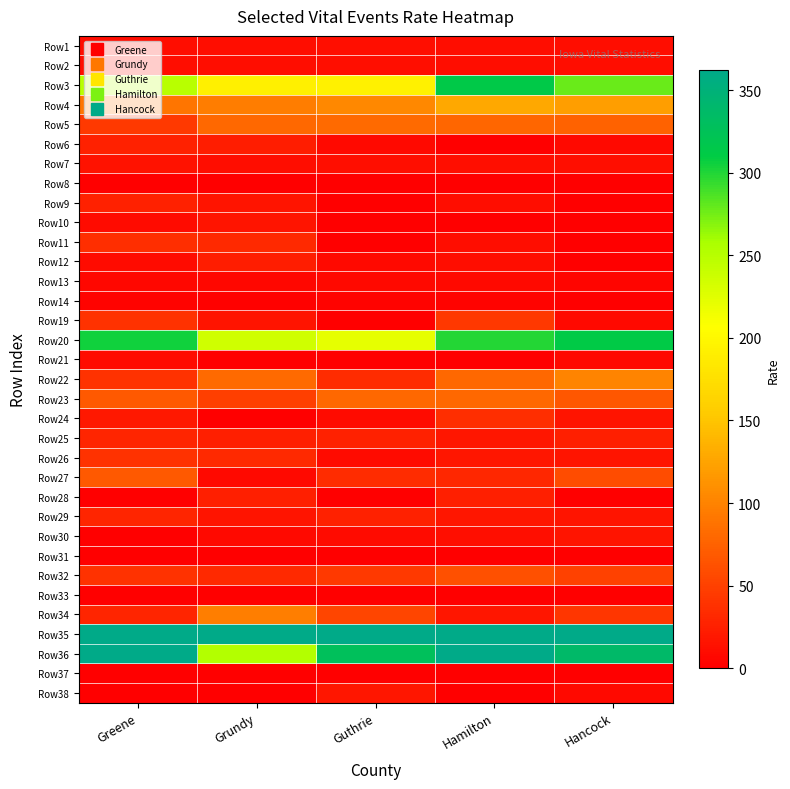

At how many categories does at least one series exceed 214?

5